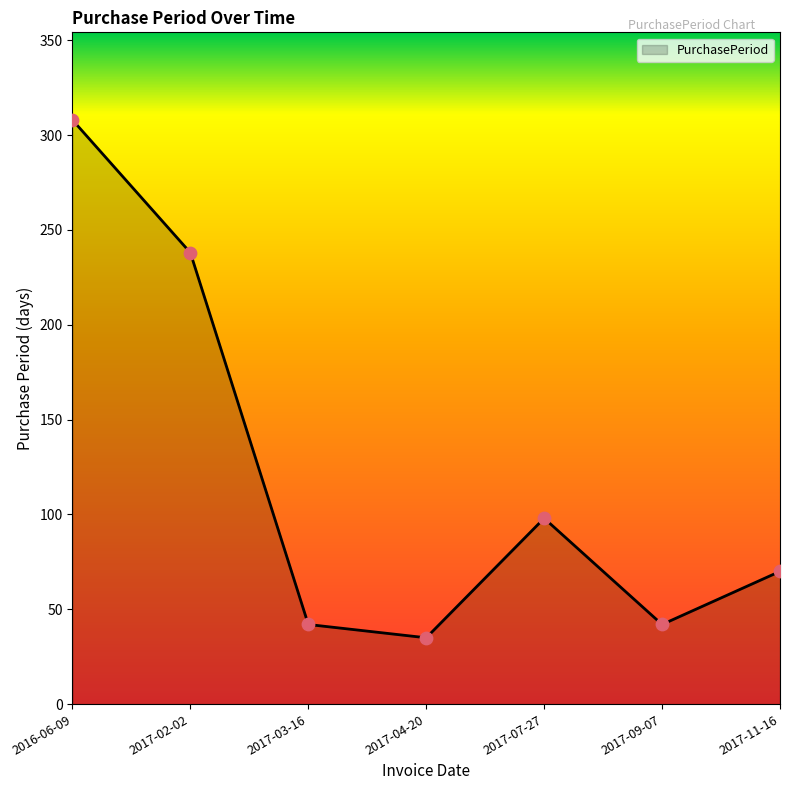

Between 2017-02-02 and 2017-07-27, which is larger?

2017-02-02